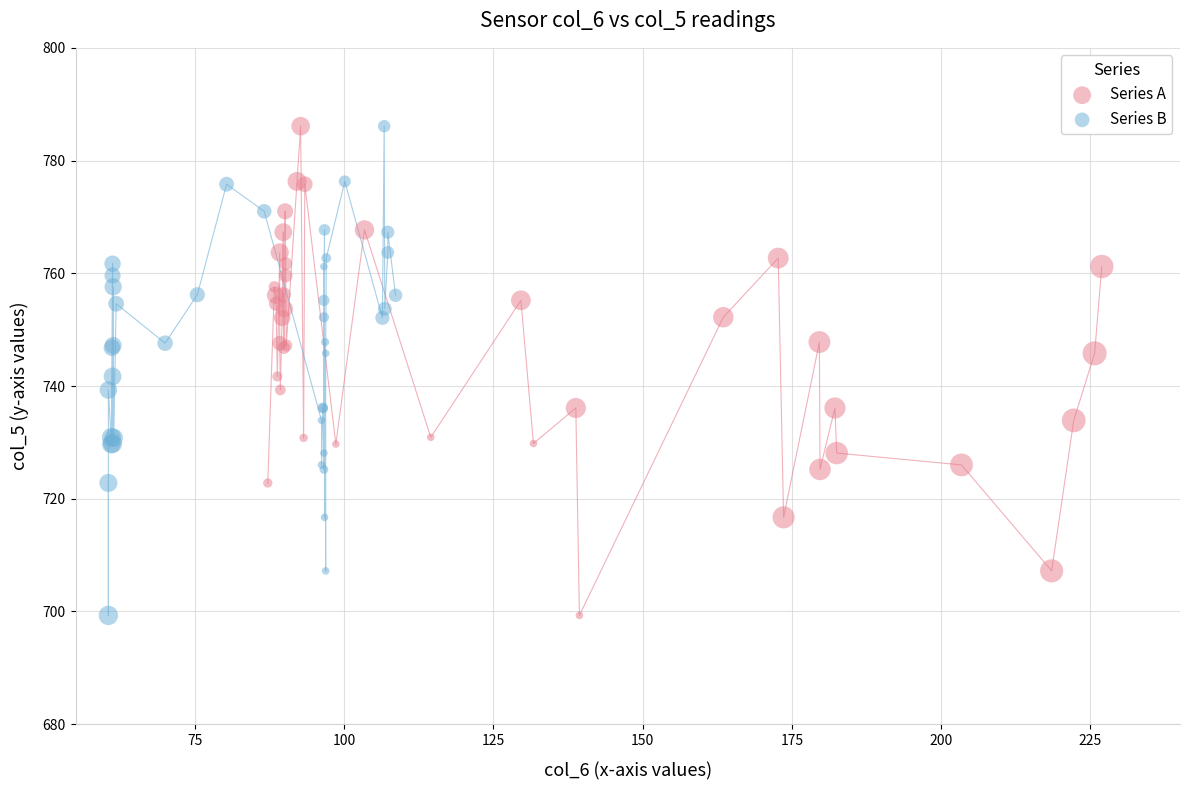

What are all the series names shown in the legend?

Series A, Series B